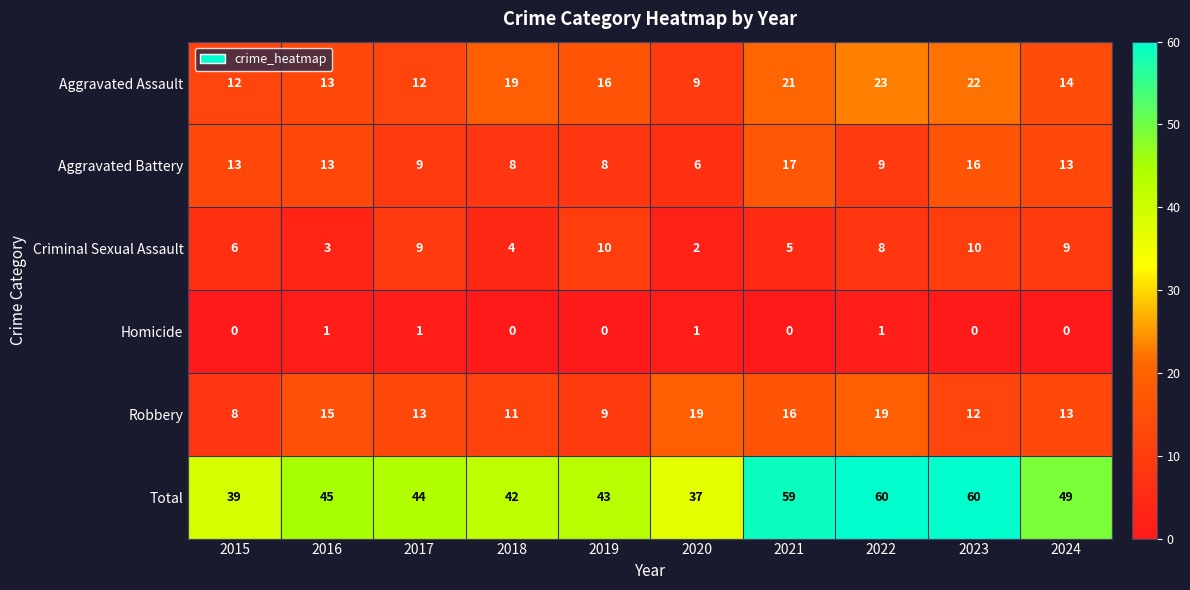

How many categories are shown in the chart?

10